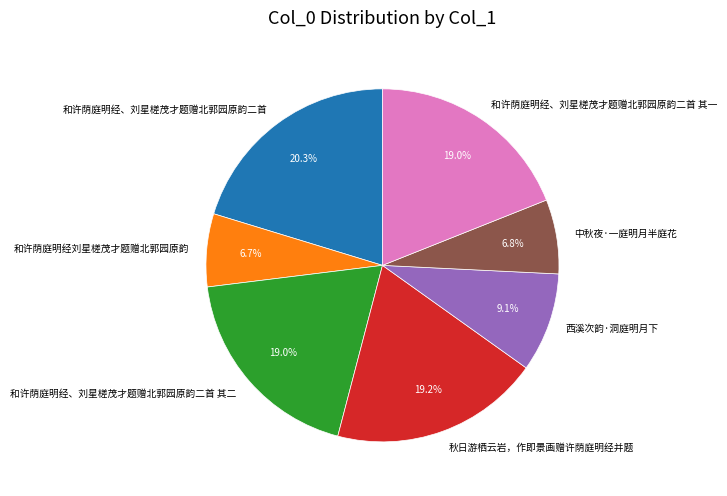

Between 和许荫庭明经、刘星槎茂才题赠北郭园原韵二首 其一 and 西溪次韵·洞庭明月下, which is larger?

和许荫庭明经、刘星槎茂才题赠北郭园原韵二首 其一